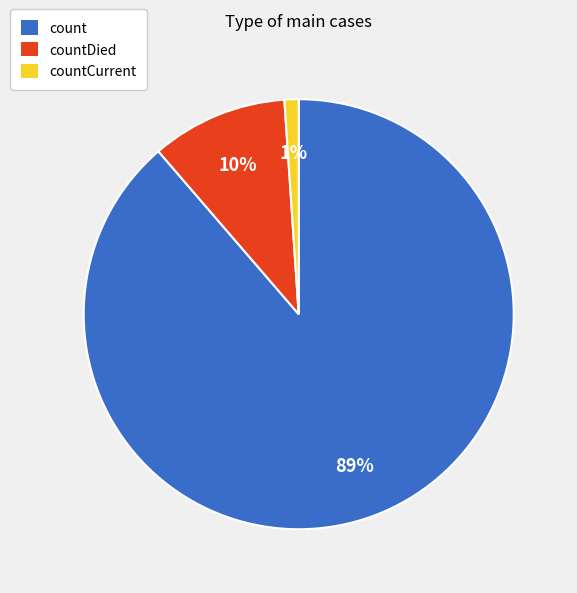

Count the number of slices in the pie.

3